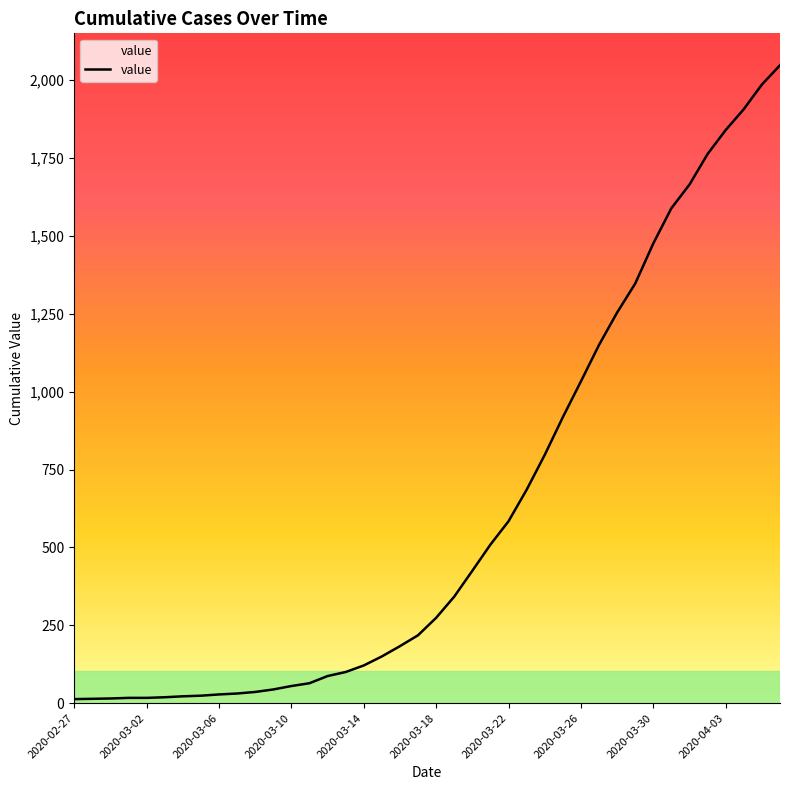

What is the maximum value shown in the chart?

2048